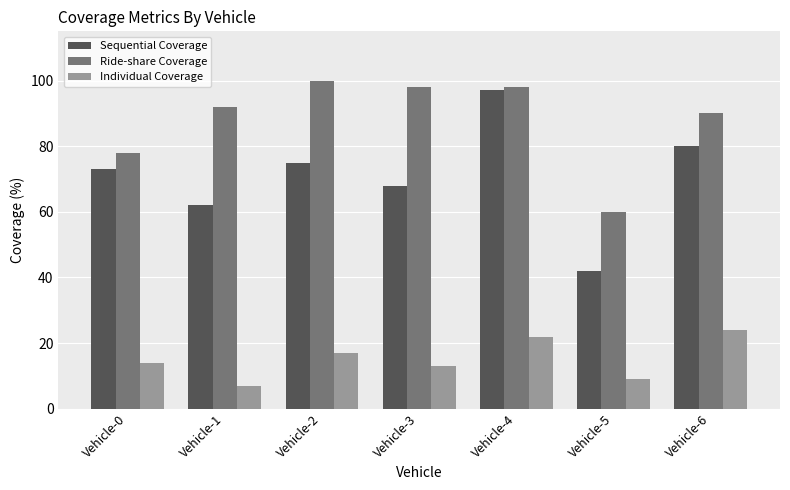

Is the value of Sequential Coverage at Vehicle-4 greater than the value of Ride-share Coverage at Vehicle-1?

Yes